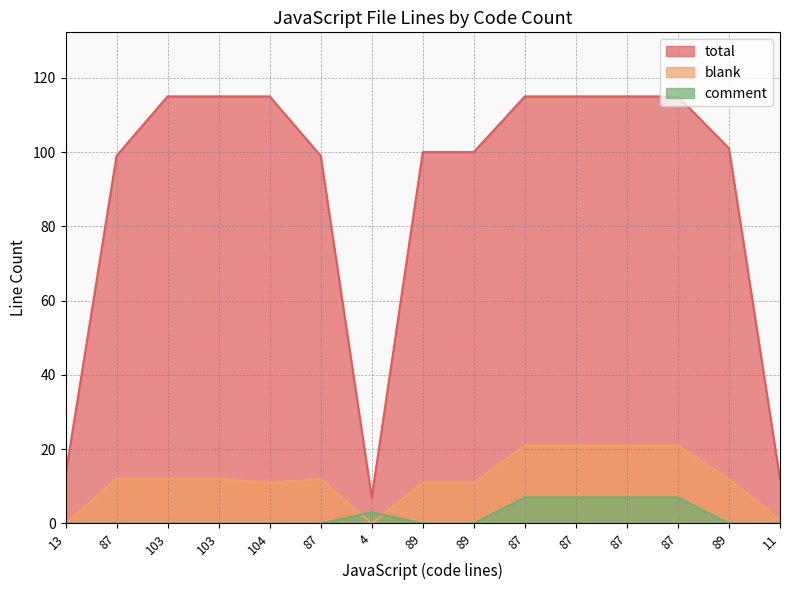

Which has a higher value, 13 or 89?

89